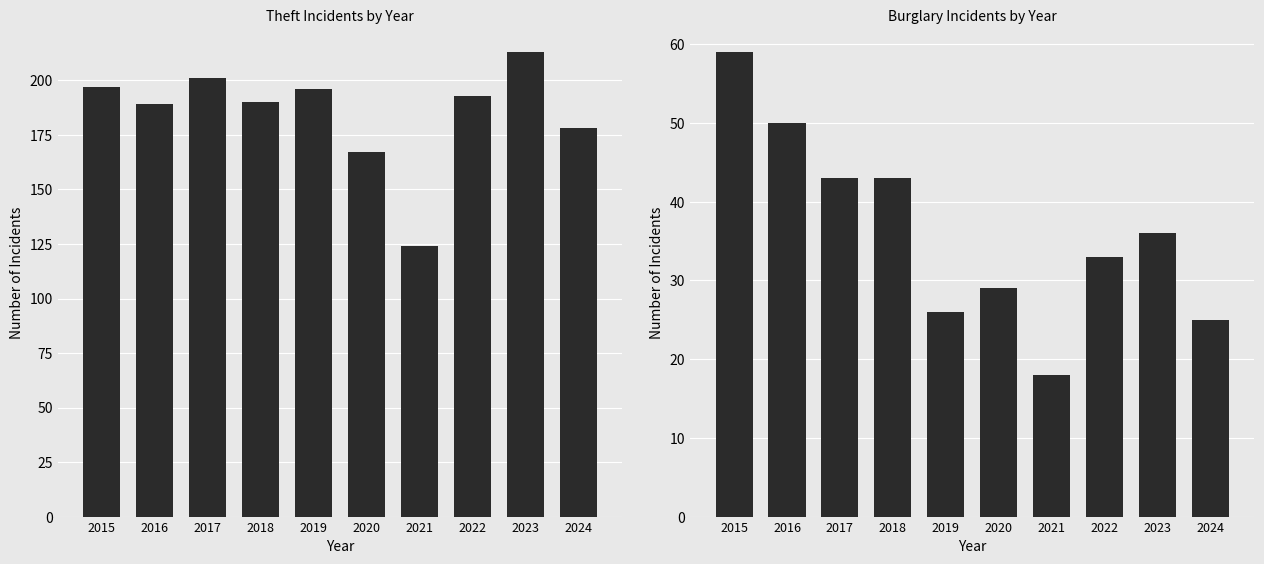

Is it true that Burglary equals 41 at 2024?

False